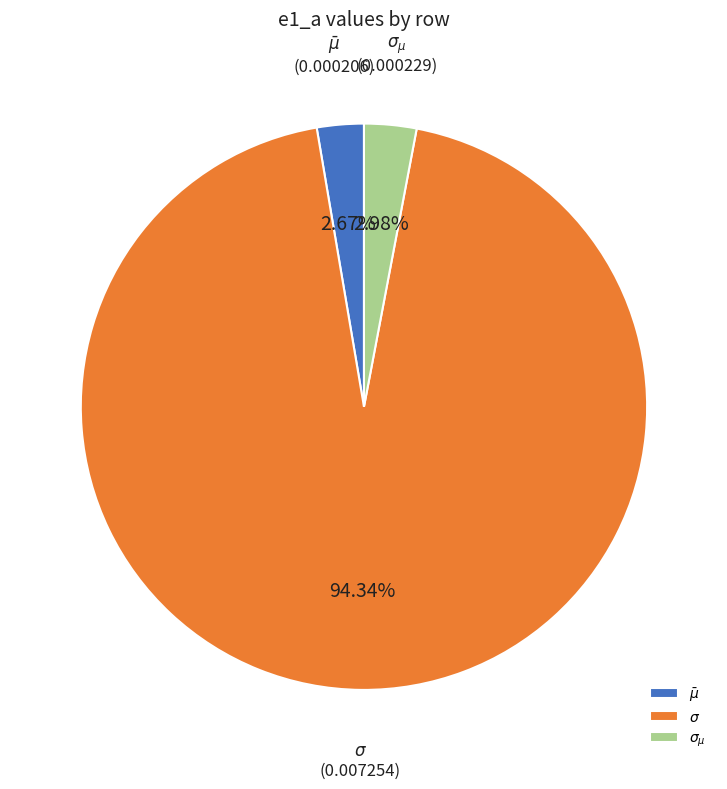

True or false: $\bar\mu$ accounts for 14% of the total.

False